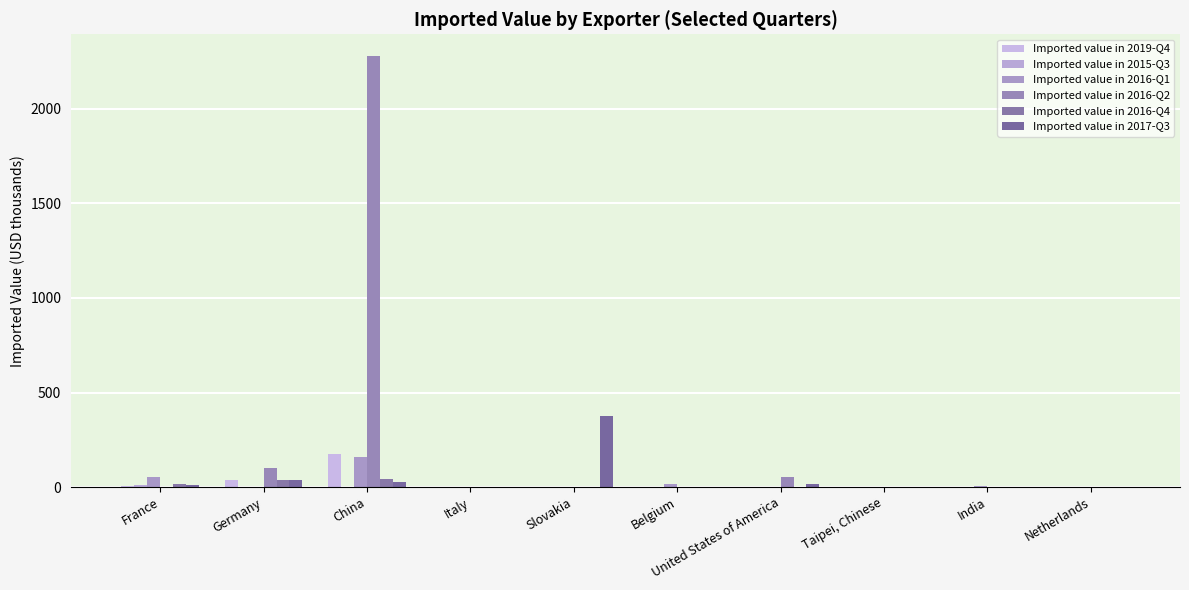

Reading left to right, what are all the values shown in this chart?

Imported value in 2019-Q4: France=5	Germany=35	China=177	Italy=1	Slovakia=0	Belgium=0	United States of America=1	Taipei, Chinese=0	India=0	Netherlands=0
Imported value in 2015-Q3: France=10	Germany=2	China=2	Italy=0	Slovakia=0	Belgium=0	United States of America=0	Taipei, Chinese=0	India=0	Netherlands=0
Imported value in 2016-Q1: France=52	Germany=1	China=159	Italy=0	Slovakia=0	Belgium=18	United States of America=2	Taipei, Chinese=0	India=5	Netherlands=0
Imported value in 2016-Q2: France=2	Germany=103	China=2280	Italy=0	Slovakia=0	Belgium=1	United States of America=54	Taipei, Chinese=0	India=0	Netherlands=0
Imported value in 2016-Q4: France=17	Germany=40	China=43	Italy=0	Slovakia=0	Belgium=1	United States of America=3	Taipei, Chinese=0	India=0	Netherlands=0
Imported value in 2017-Q3: France=9	Germany=37	China=27	Italy=2	Slovakia=377	Belgium=1	United States of America=14	Taipei, Chinese=0	India=0	Netherlands=0